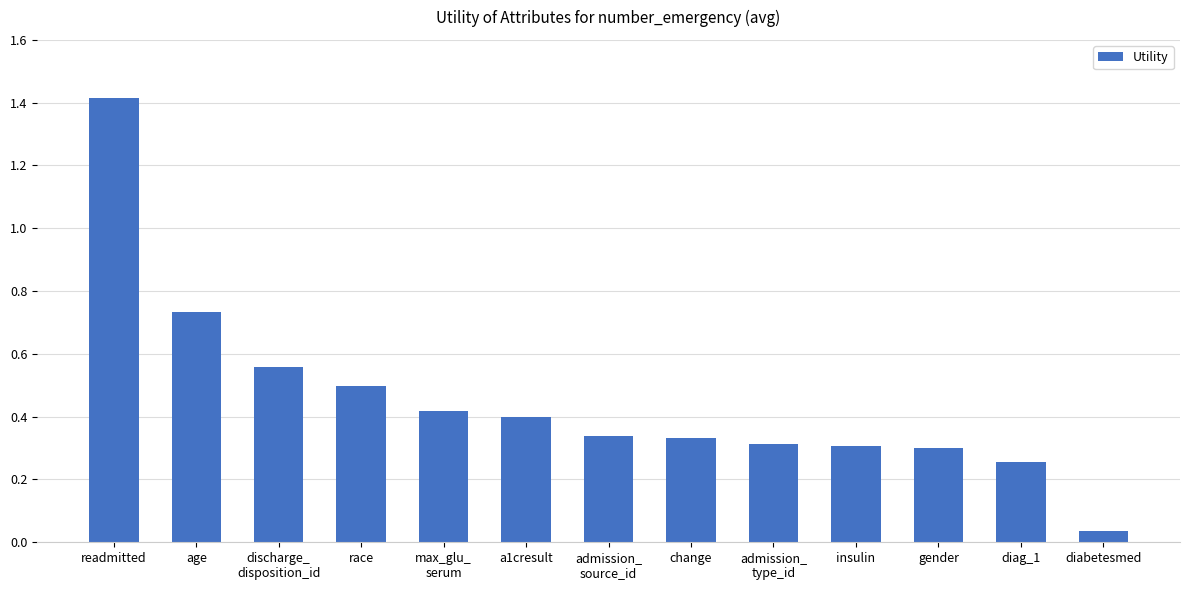

True or false: the data shows 0.3 at admission_
type_id.

True